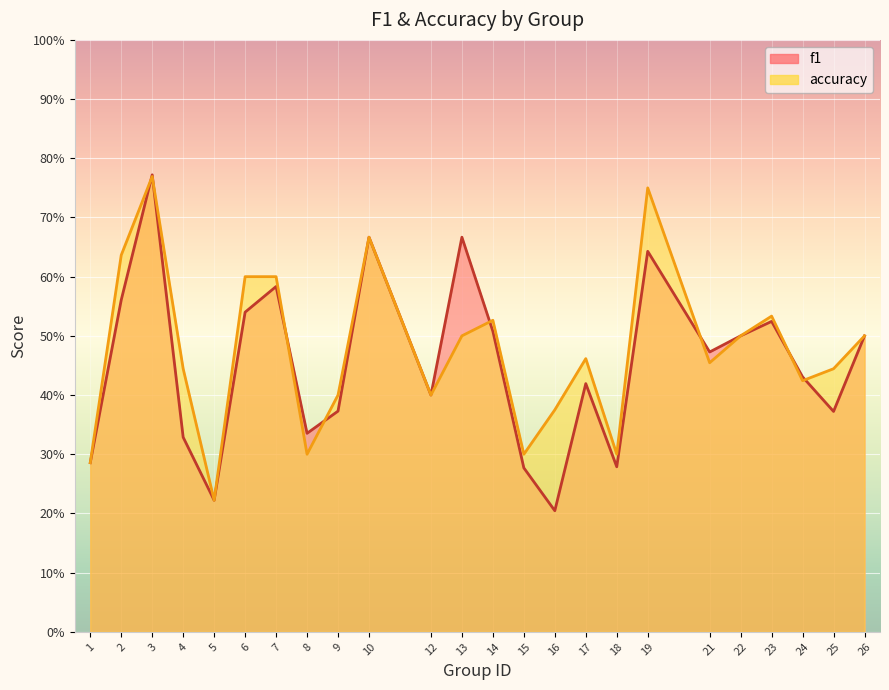

True or false: f1 and accuracy cross at least once.

True